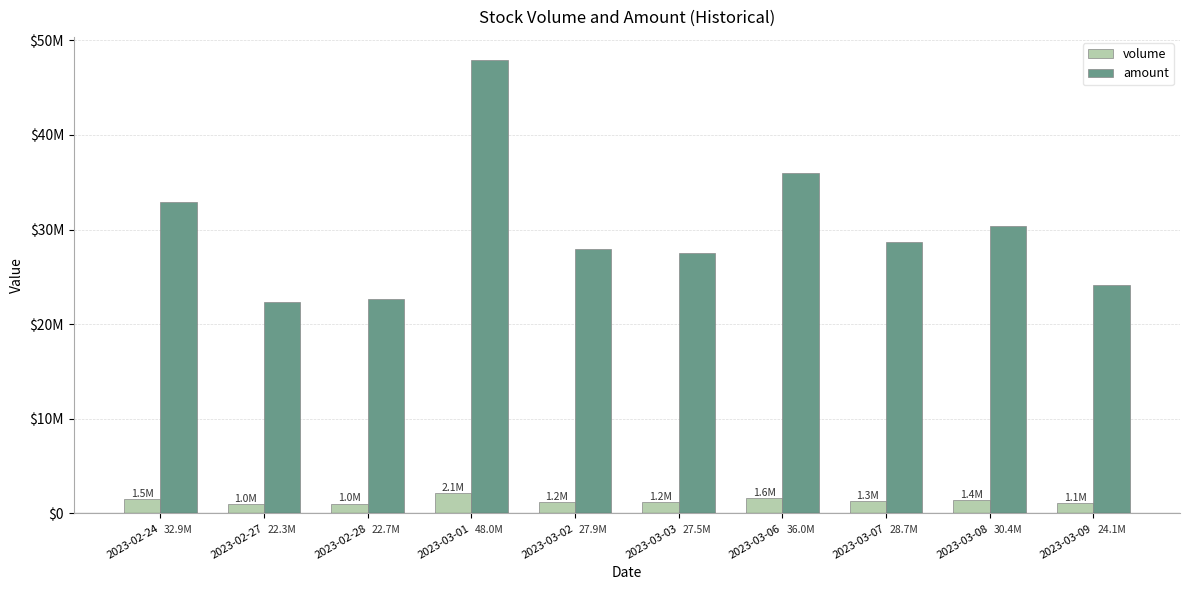

List the series in order of their peak value, highest first.

amount, volume